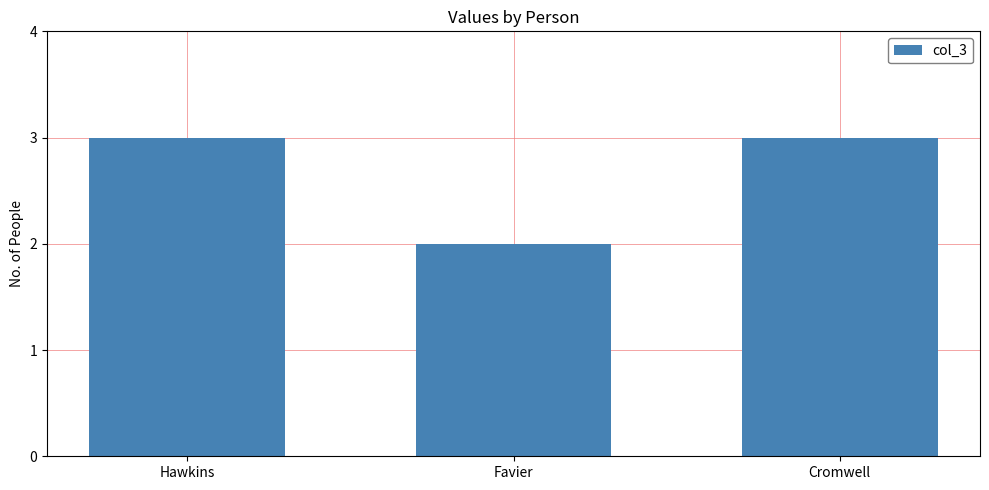

Reading left to right, what are all the values shown in this chart?

Hawkins=3	Favier=2	Cromwell=3